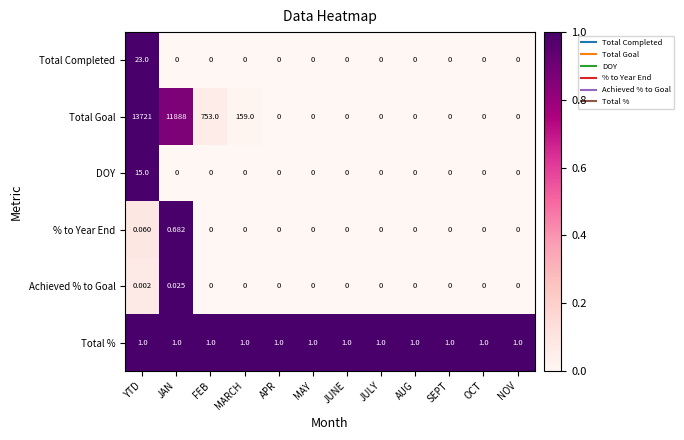

Which series has the largest total across all categories?

Total Goal